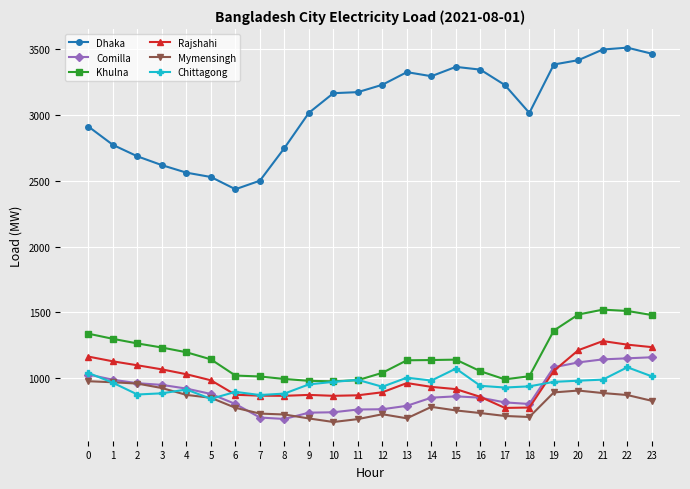

Does the chart have visible grid lines?

Yes